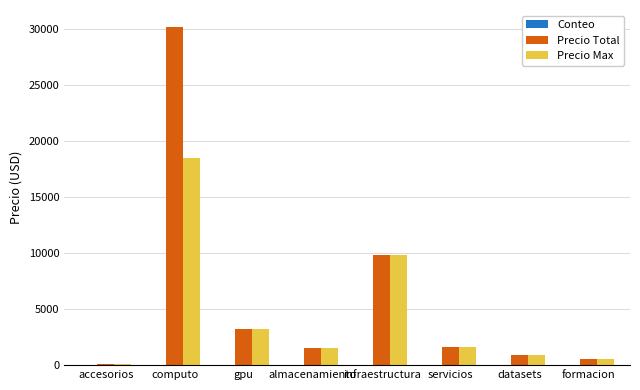

How many groups of bars are there?

8